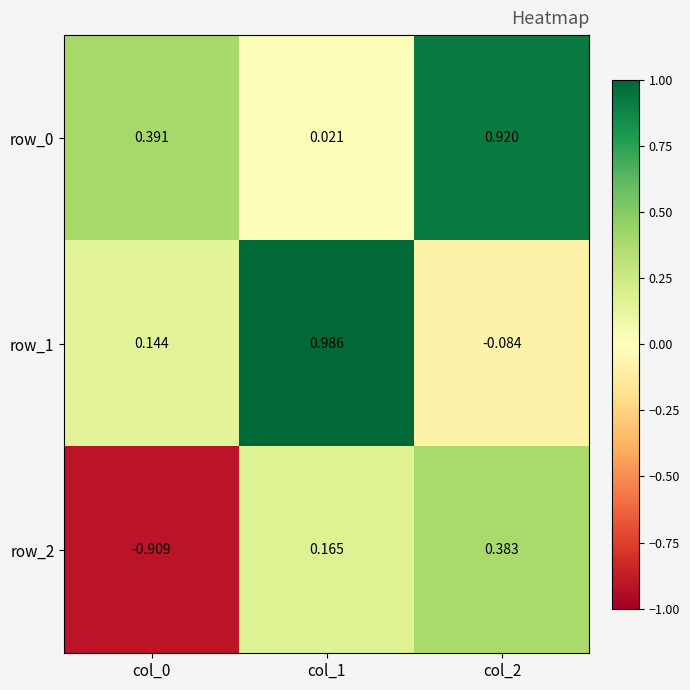

How many series are shown in this chart?

3